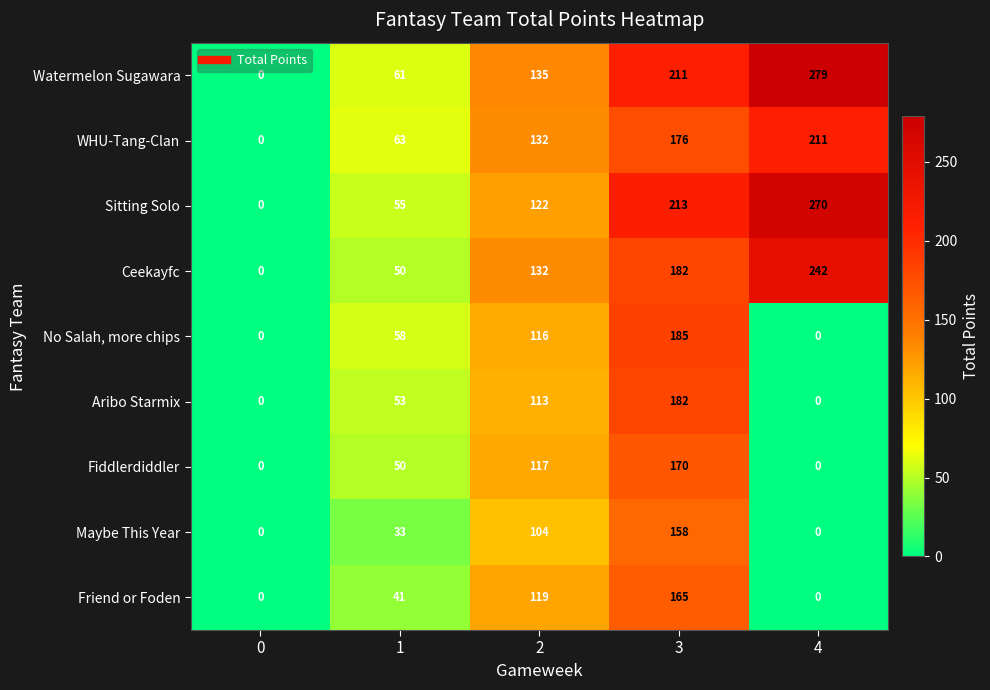

The Fiddlerdiddler series shows 170 at 3. True or false?

True